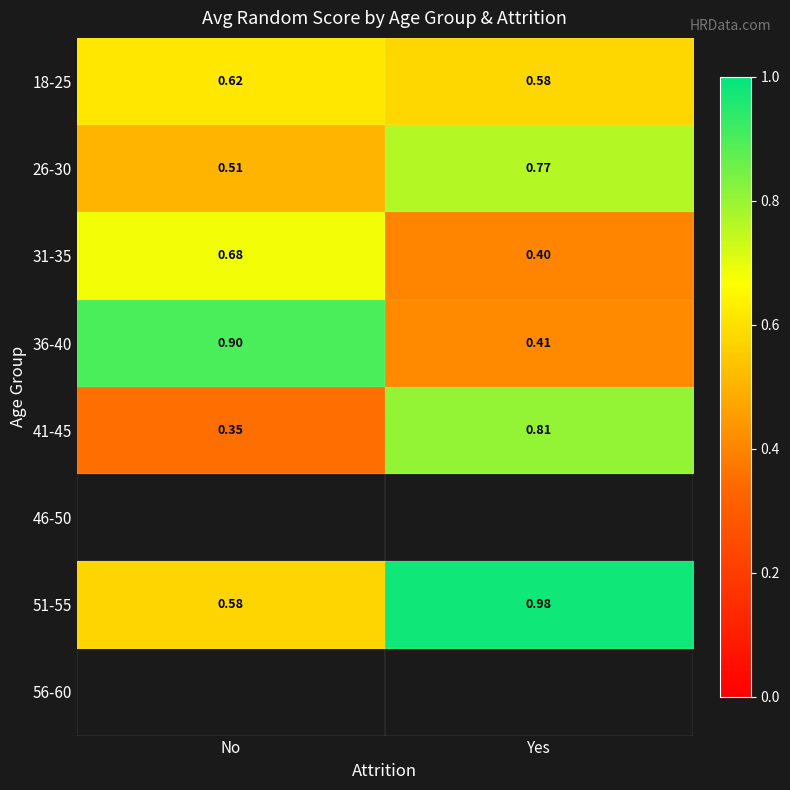

List the labels in order of 36-40 value, smallest first.

Yes, No